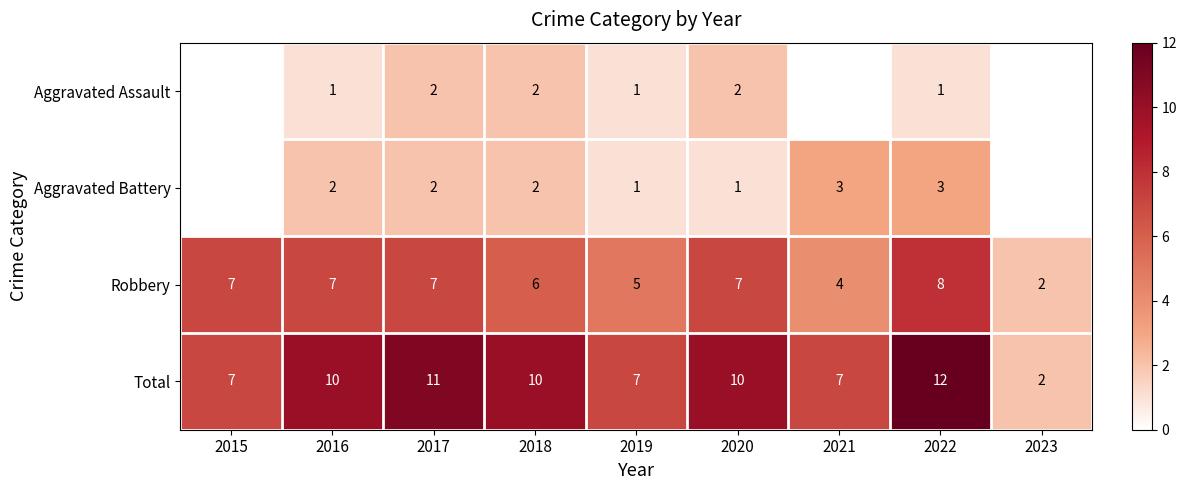

What is the greatest value displayed?

12